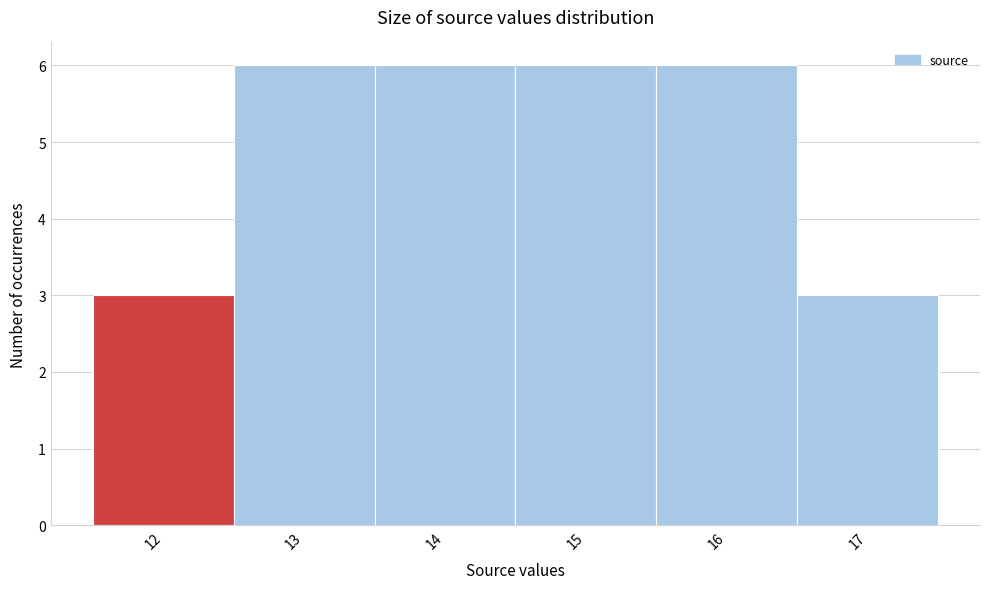

Reading left to right, transcribe this chart: for each bar, give the range it covers on the x-axis and its height. The values are not printed on the chart, so give them approximately, as read against the axis.

11.5 to 12.5: 3
12.5 to 13.5: 6
13.5 to 14.5: 6
14.5 to 15.5: 6
15.5 to 16.5: 6
16.5 to 17.5: 3